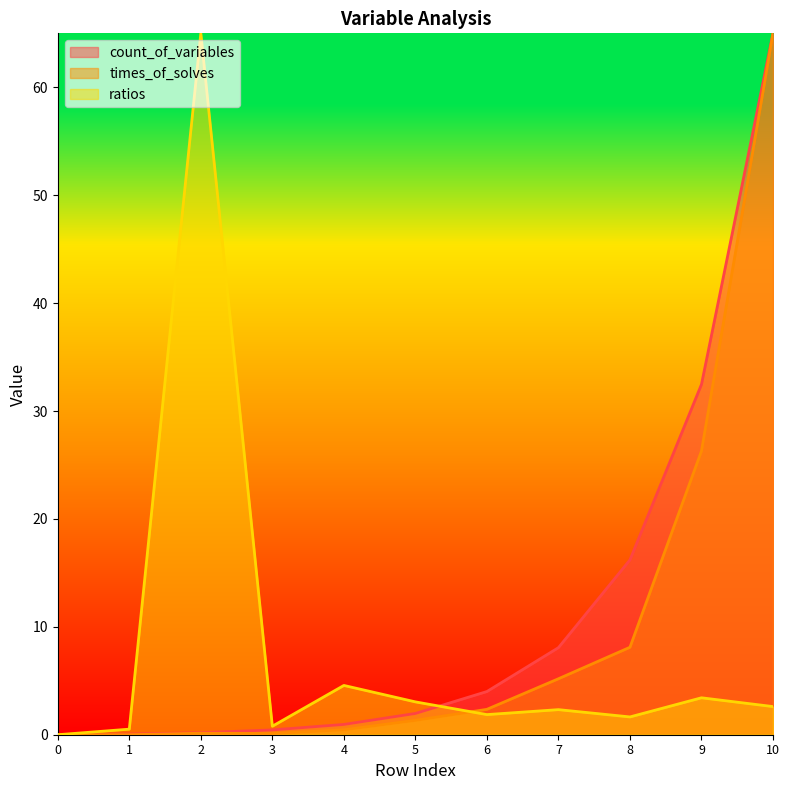

The value of count_of_variables at 2 is 0.1. True or false?

False